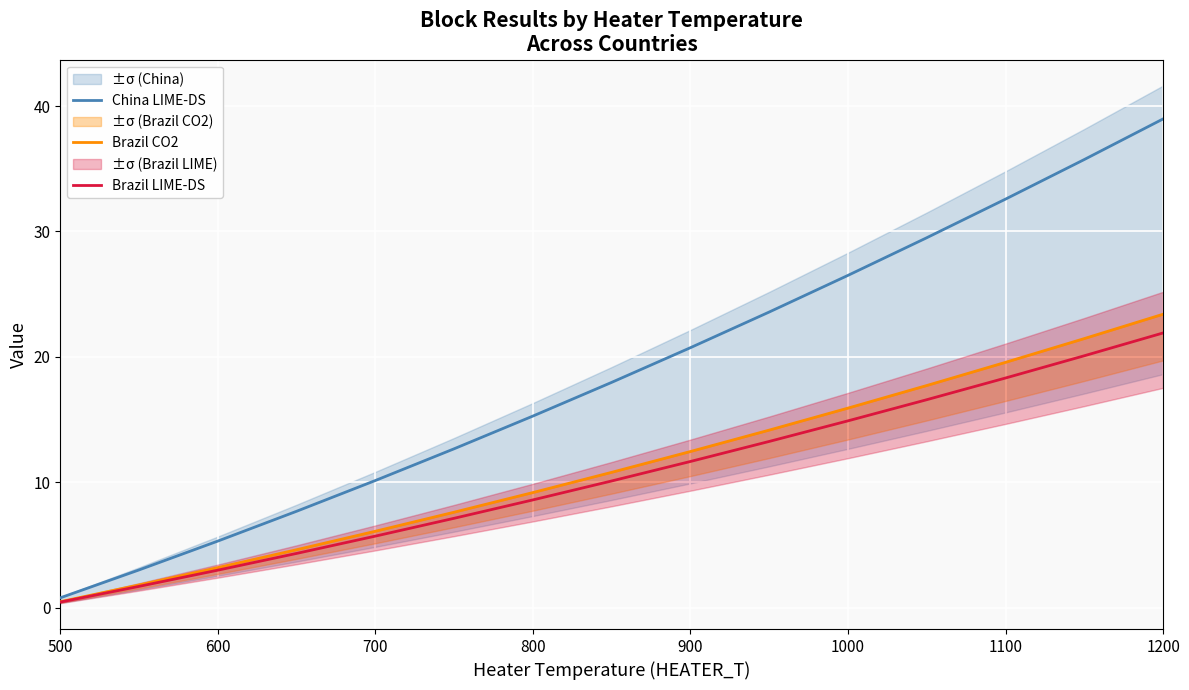

What are all the series names shown in the legend?

China LIME-DS, Brazil CO2, Brazil LIME-DS